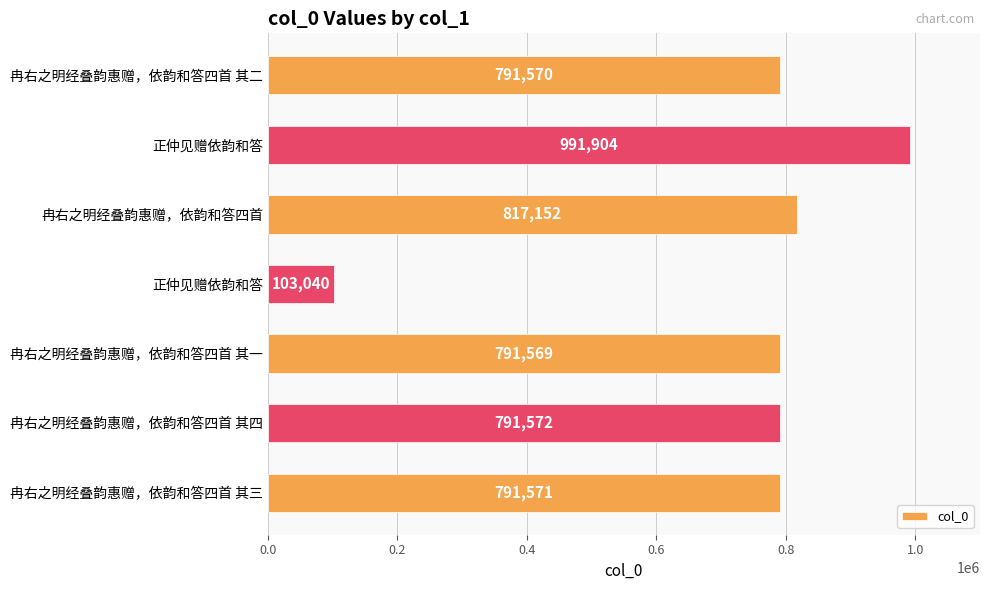

How many values are below 791571?

3